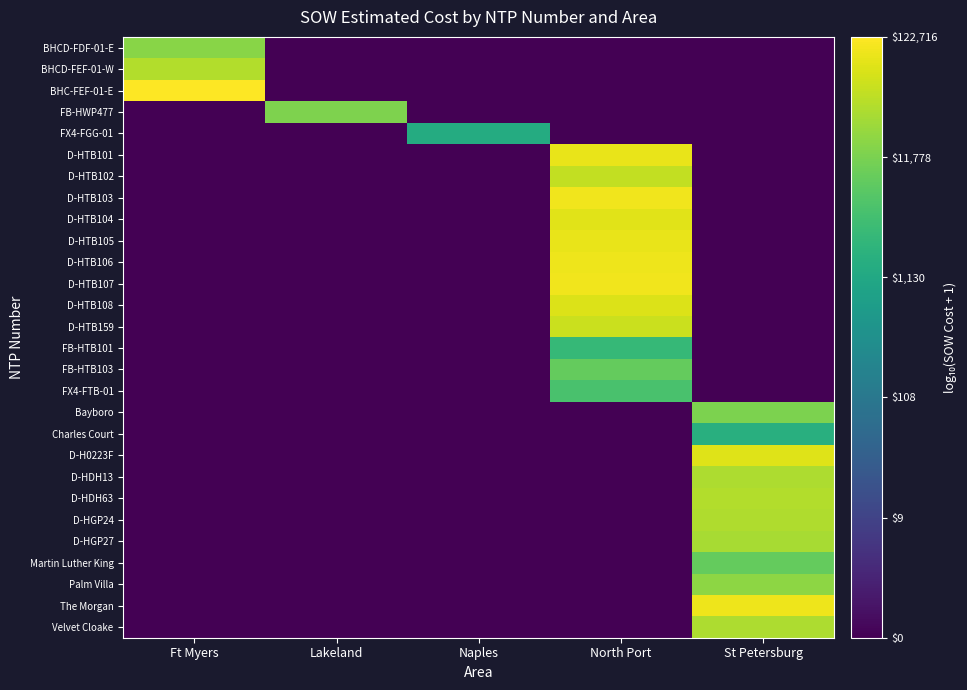

Which series has the largest range (max minus min)?

BHC-FEF-01-E